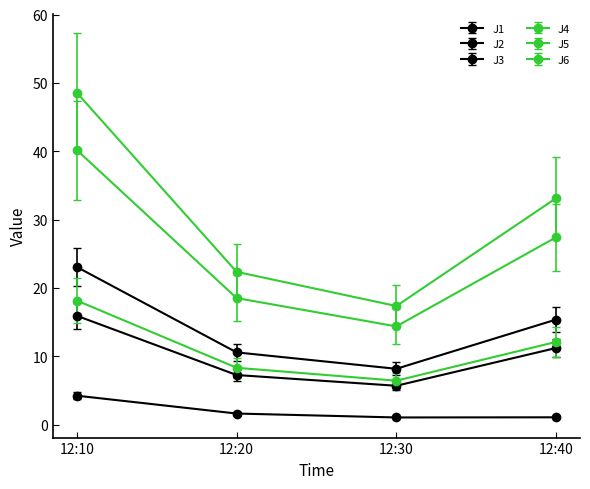

What is the value of the J3 point at the 2nd from the left?

1.6